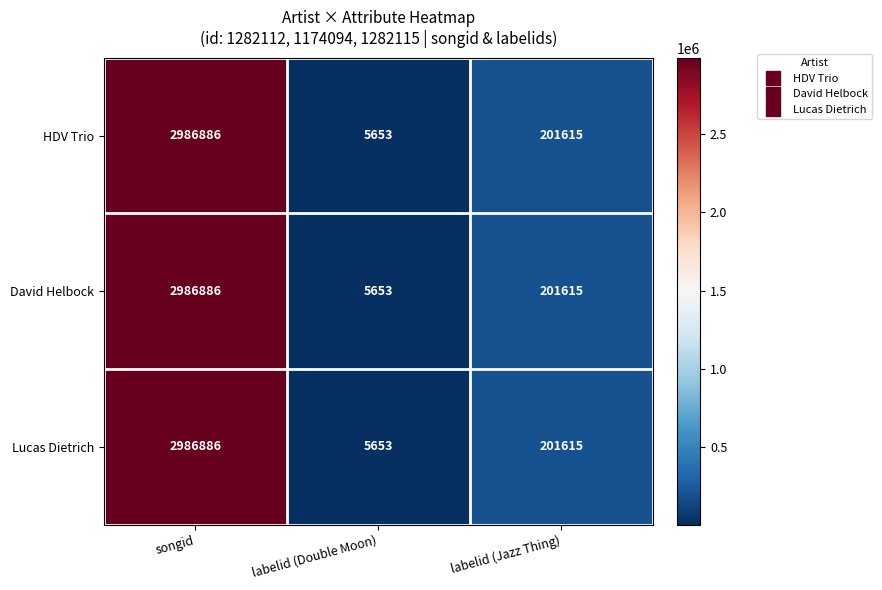

List the labels in order of HDV Trio value, largest first.

songid, labelid (Jazz Thing), labelid (Double Moon)